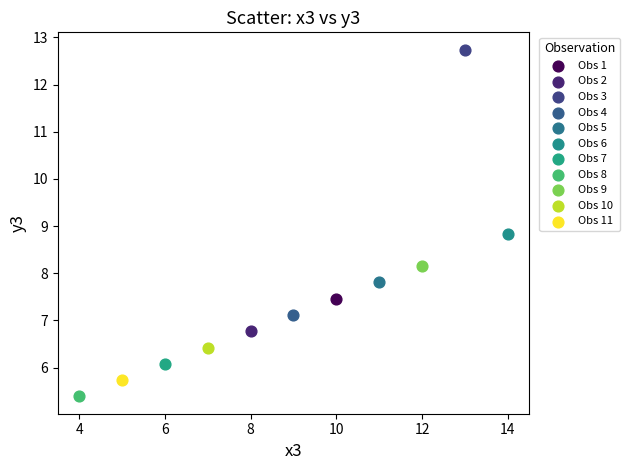

What are all the series names shown in the legend?

Obs 1, Obs 2, Obs 3, Obs 4, Obs 5, Obs 6, Obs 7, Obs 8, Obs 9, Obs 10, Obs 11